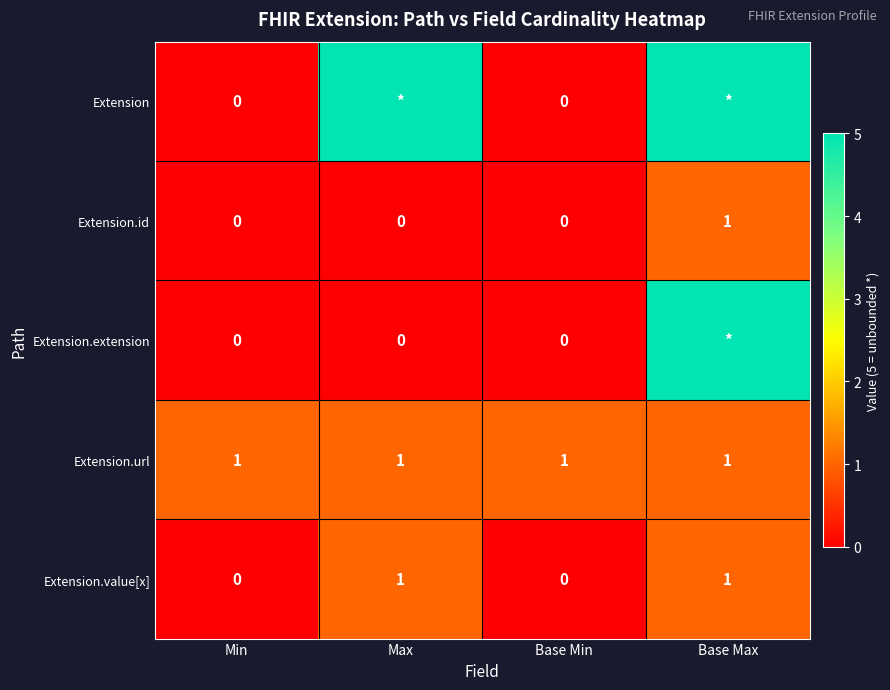

At how many categories does at least one series exceed 1?

2